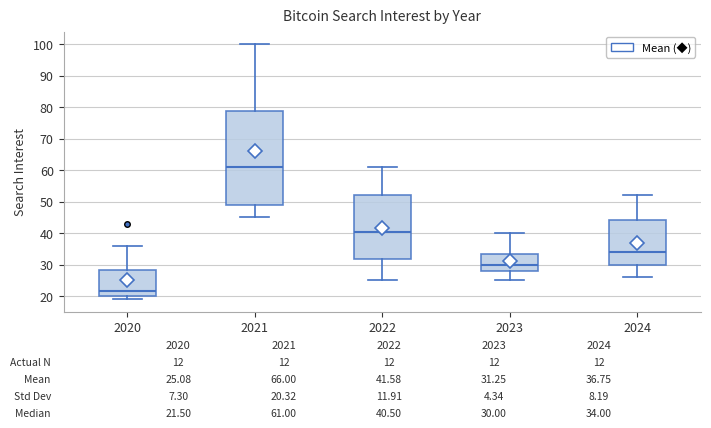

Which box has the highest median line?

2021